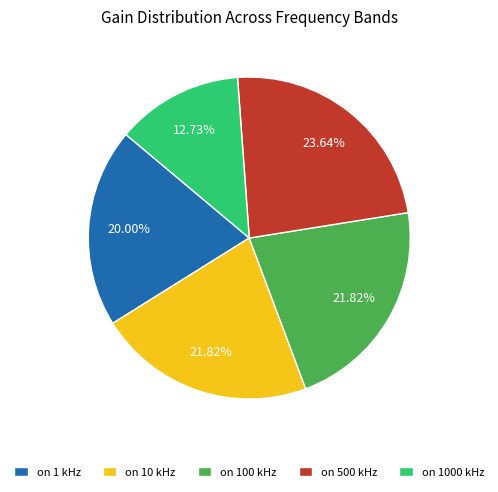

Combined, do on 10 kHz and on 1000 kHz account for over 50%?

No